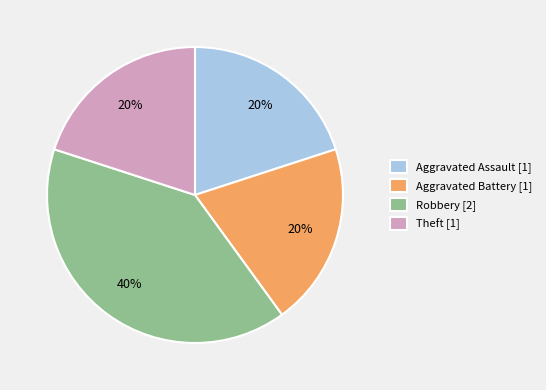

How many slices are in this pie chart?

4